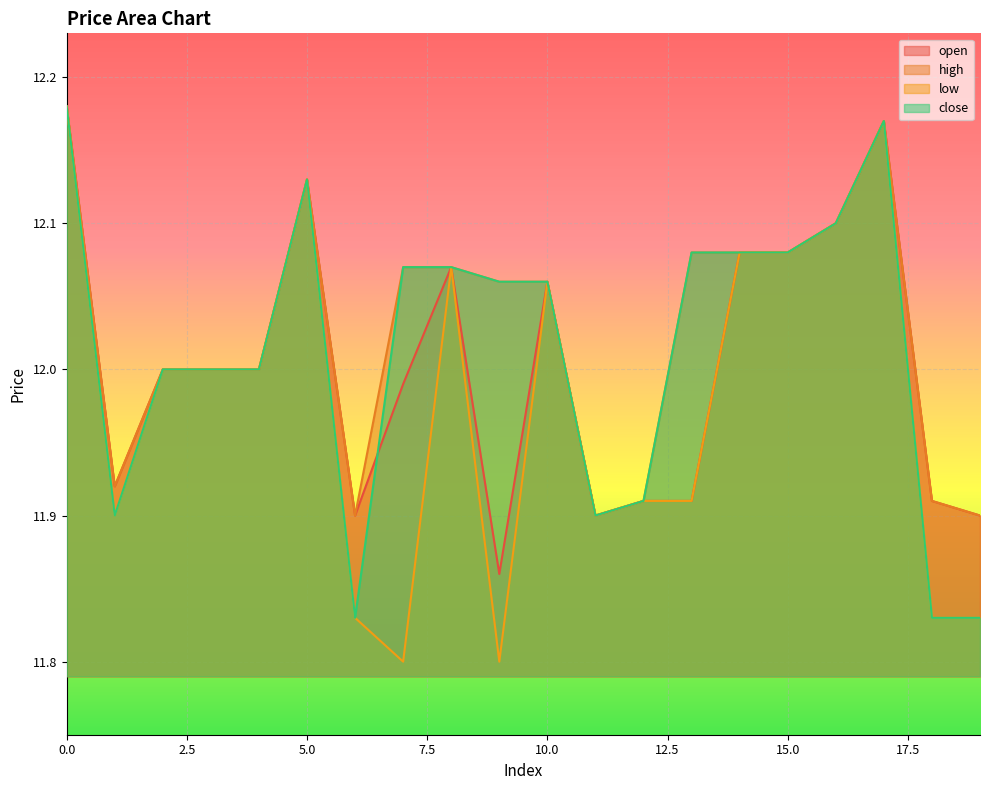

What are all the series names shown in the legend?

open, high, low, close